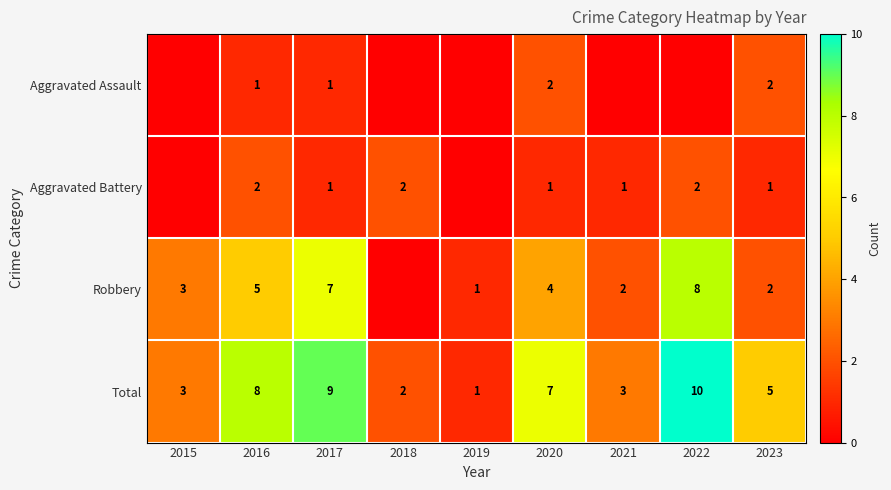

Count the number of categories in the chart.

9